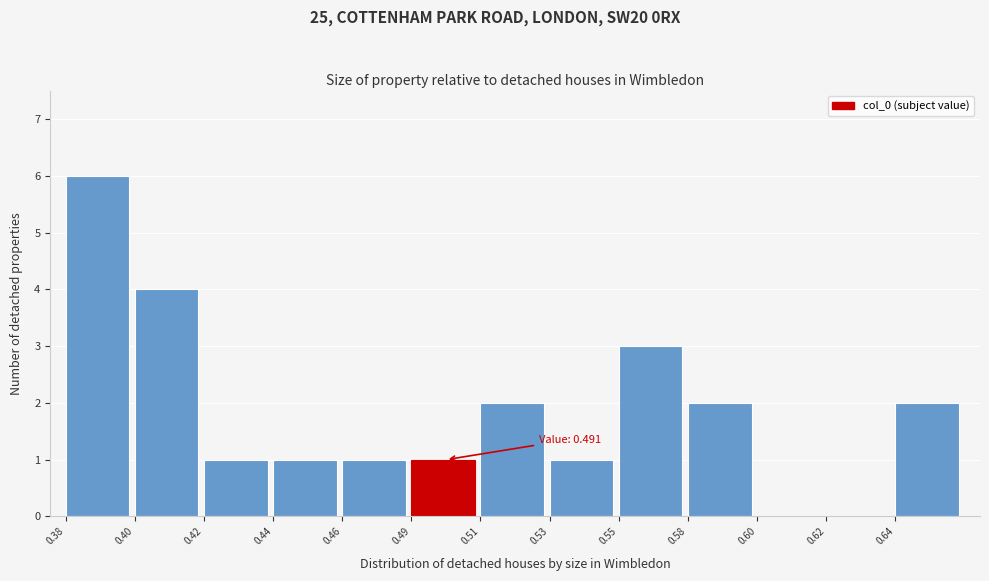

Reading left to right, what are all the values shown in this chart?

0.38=6	0.40=4	0.42=1	0.44=1	0.46=1	0.49=1	0.51=2	0.53=1	0.55=3	0.58=2	0.60=0	0.62=0	0.64=2